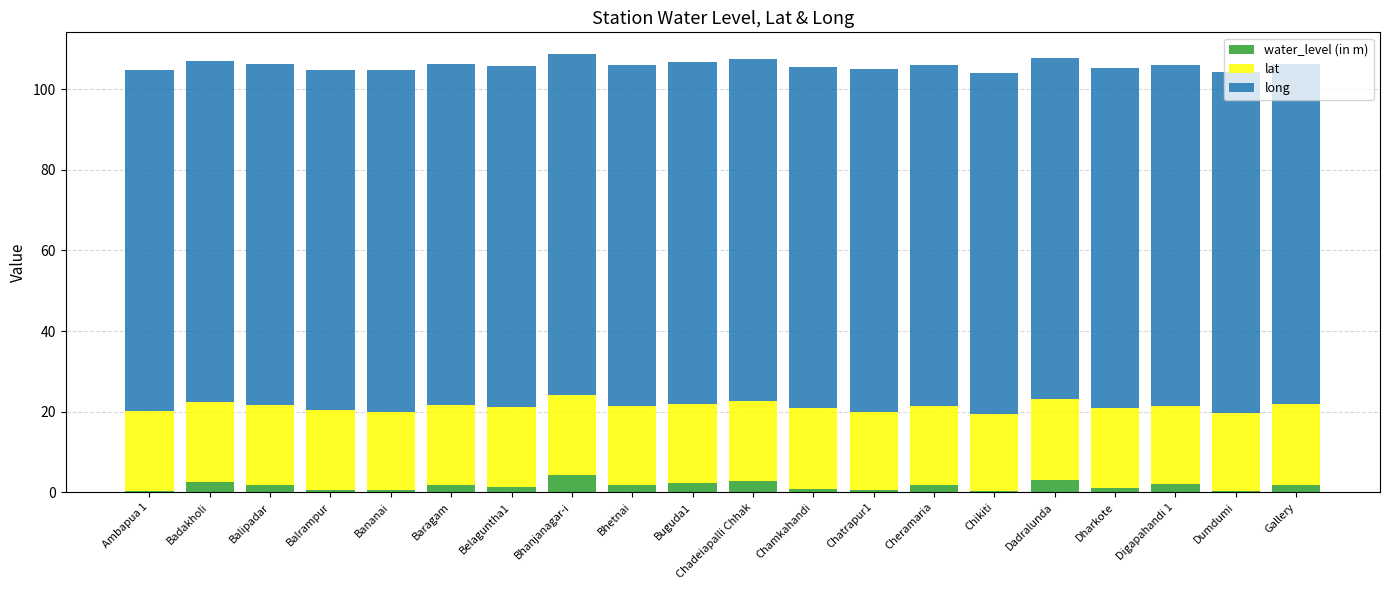

What are all the series names shown in the legend?

water_level (in m), lat, long